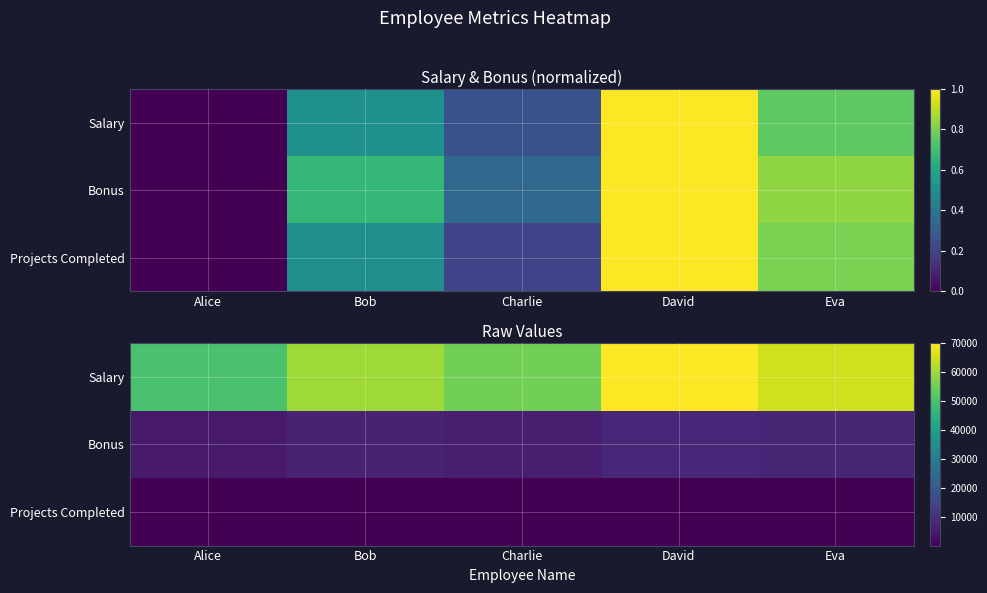

How many Salary values are between 55000 and 65000?

3